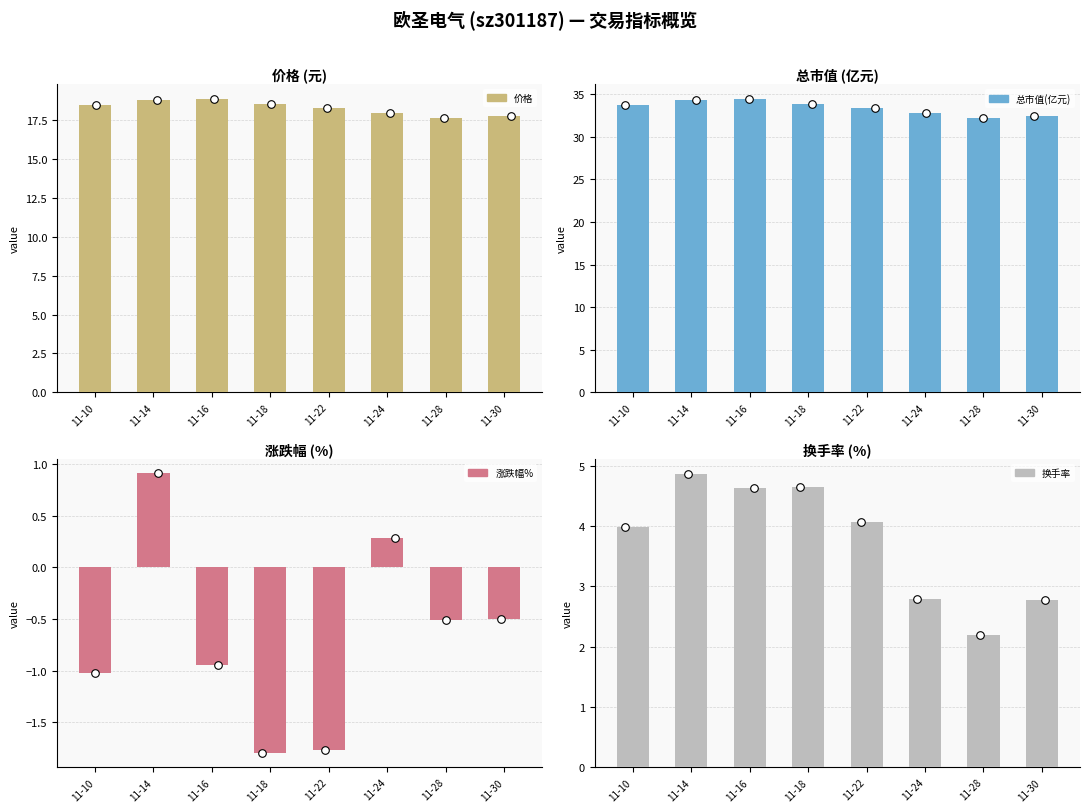

At which category is the sum across all series the highest?

11-14